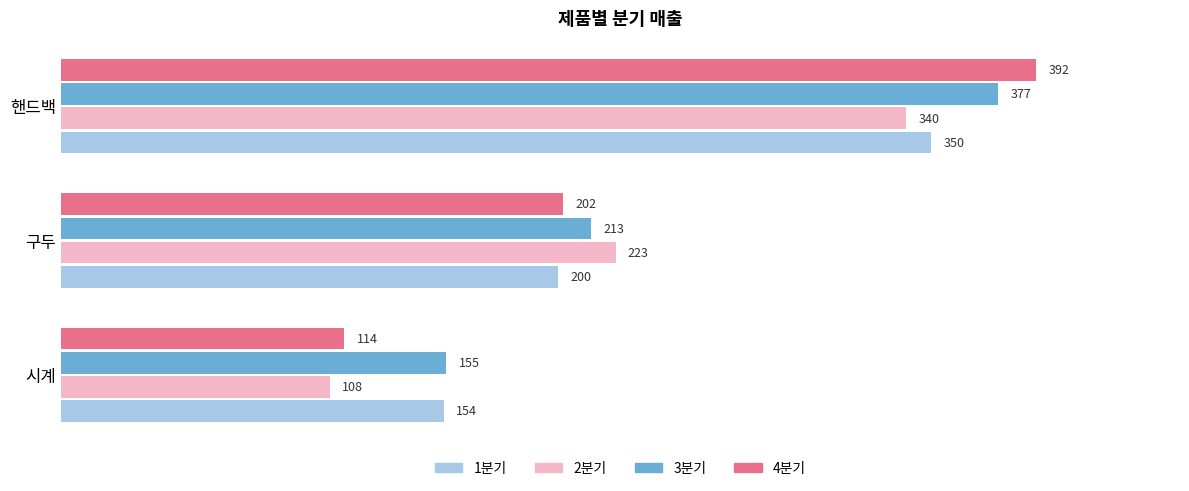

At which label is 2분기 closest to 224?

구두